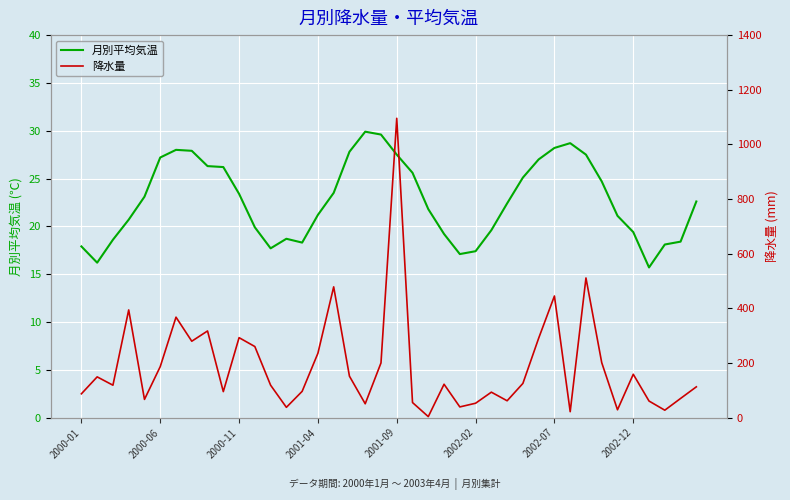

What are all the series names shown in the legend?

月別平均気温, 降水量